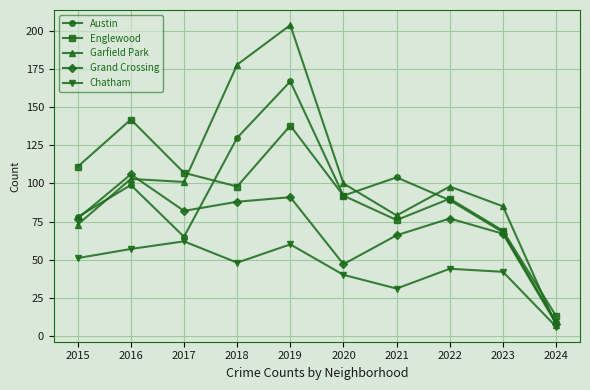

Reading left to right, extract all data points from this chart.

Austin: 2015=78	2016=99	2017=65	2018=130	2019=167	2020=92	2021=104	2022=89	2023=68	2024=9
Englewood: 2015=111	2016=142	2017=107	2018=98	2019=138	2020=92	2021=76	2022=90	2023=69	2024=13
Garfield Park: 2015=73	2016=103	2017=101	2018=178	2019=204	2020=100	2021=79	2022=98	2023=85	2024=7
Grand Crossing: 2015=77	2016=106	2017=82	2018=88	2019=91	2020=47	2021=66	2022=77	2023=67	2024=8
Chatham: 2015=51	2016=57	2017=62	2018=48	2019=60	2020=40	2021=31	2022=44	2023=42	2024=6